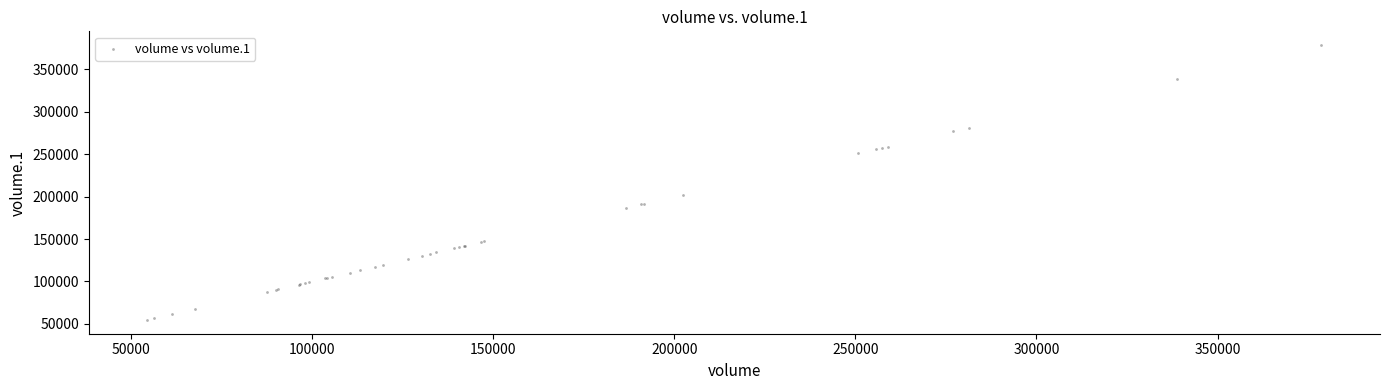

What Y value in the scatter plot is closest to 216594?

202474